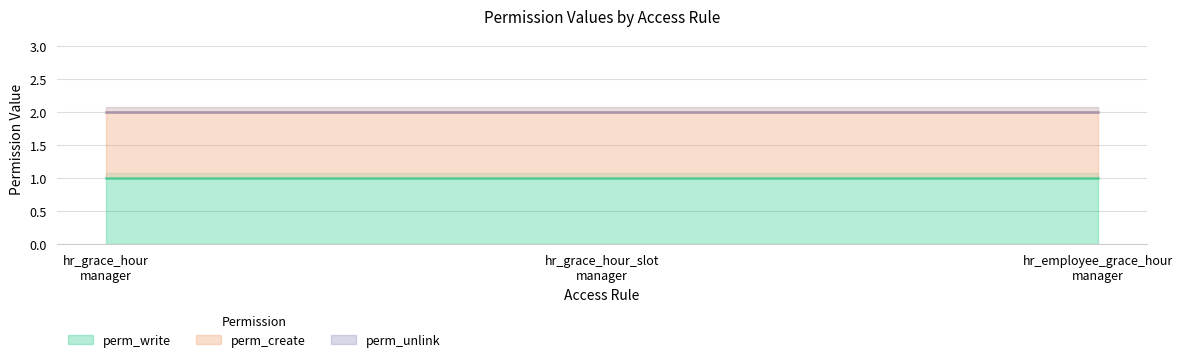

What is the approximate value of perm_create at access_hr_employee_grace_hour_manager?

1